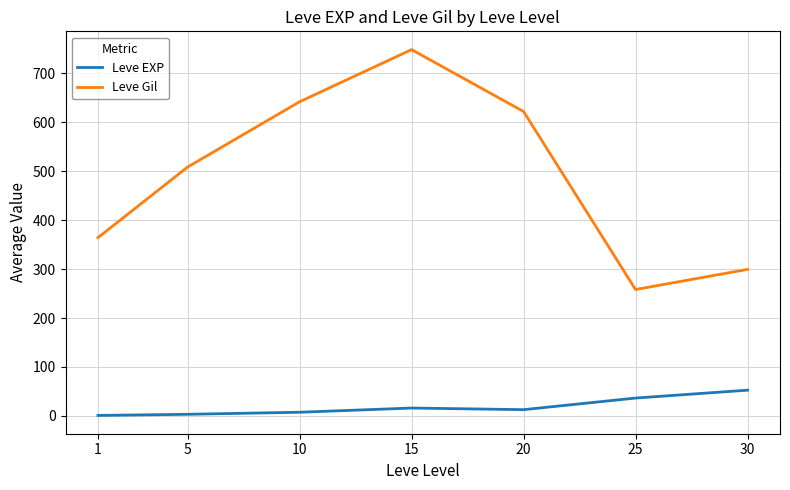

How many interior local peaks does the Leve Gil series have?

1